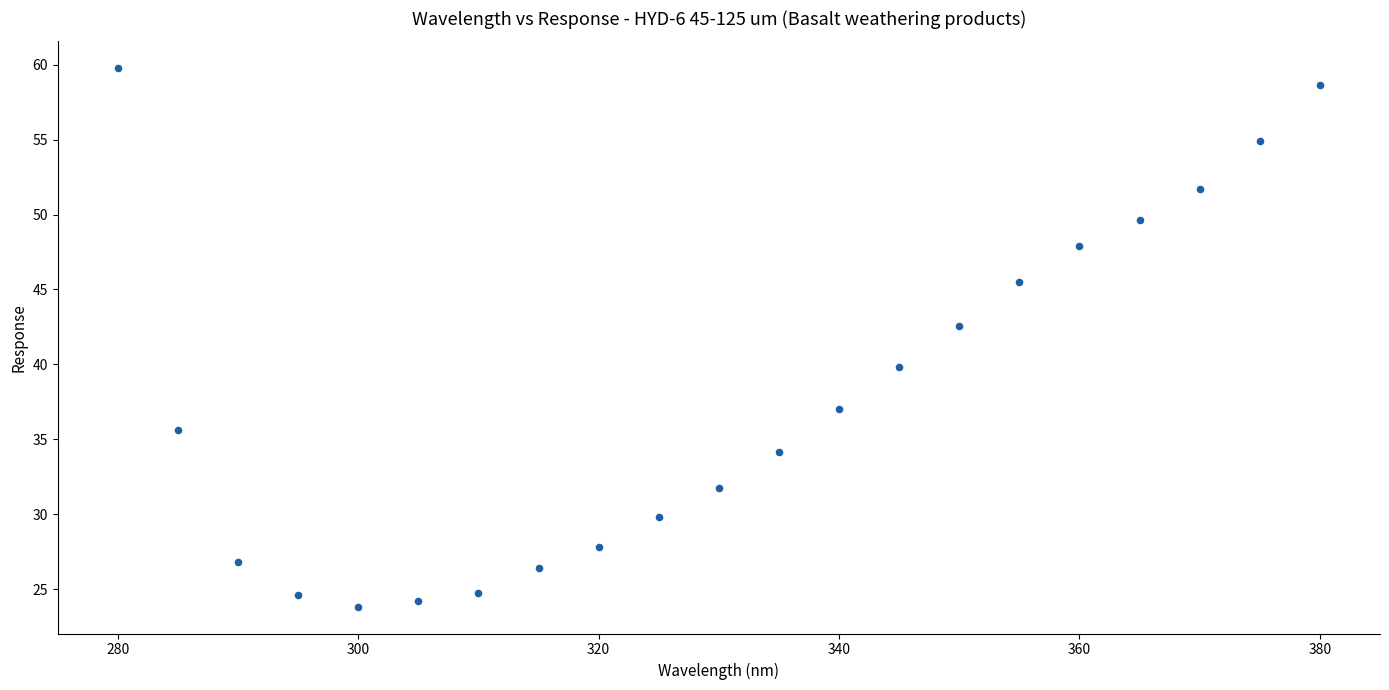

What is the range of X values (max minus min)?

100.0